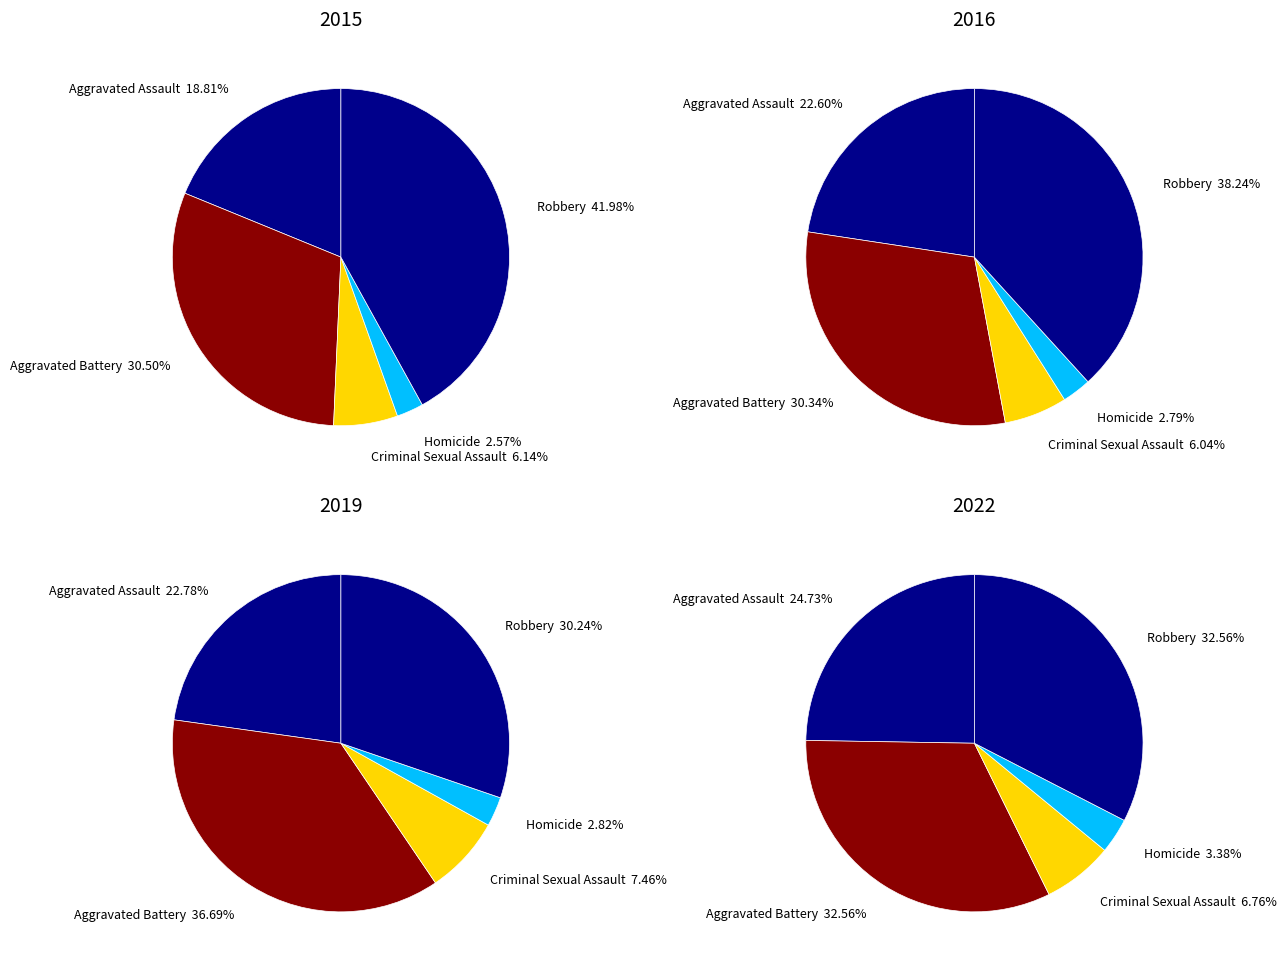

To the nearest percent, what percentage of the pie is Criminal Sexual Assault?

7%